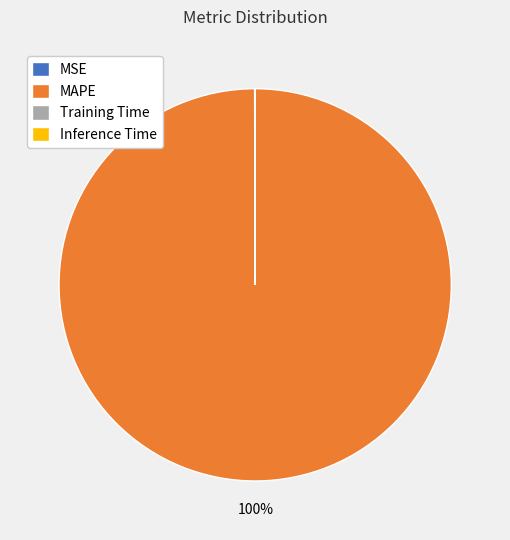

What percentage is the MAPE slice, to the nearest percent?

100%